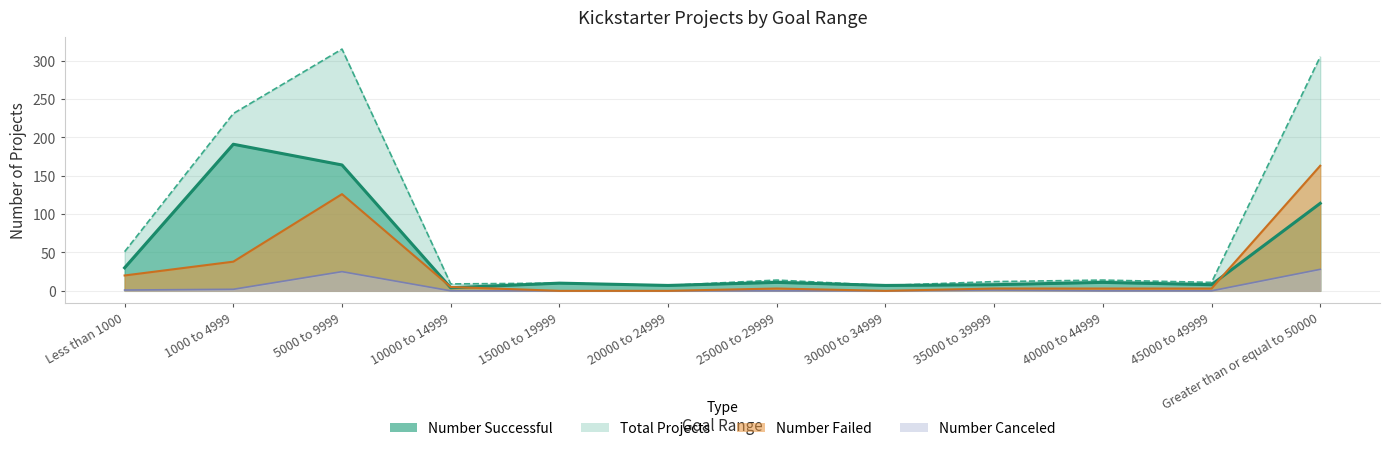

Rank the series by their maximum value, from highest to lowest.

Total Projects, Number Successful, Number Failed, Number Canceled